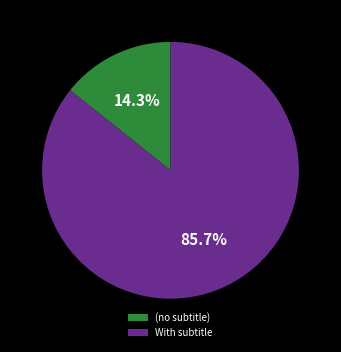

Do (no subtitle) and With subtitle together represent more than half of the pie?

Yes